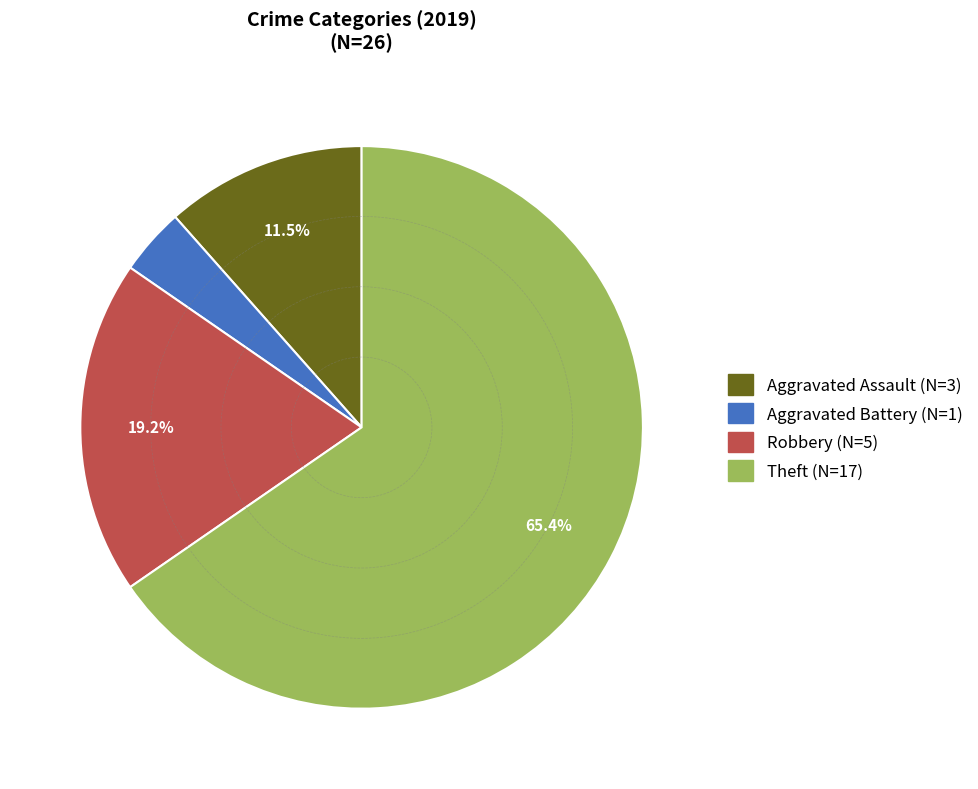

Does any single category account for the majority?

Yes